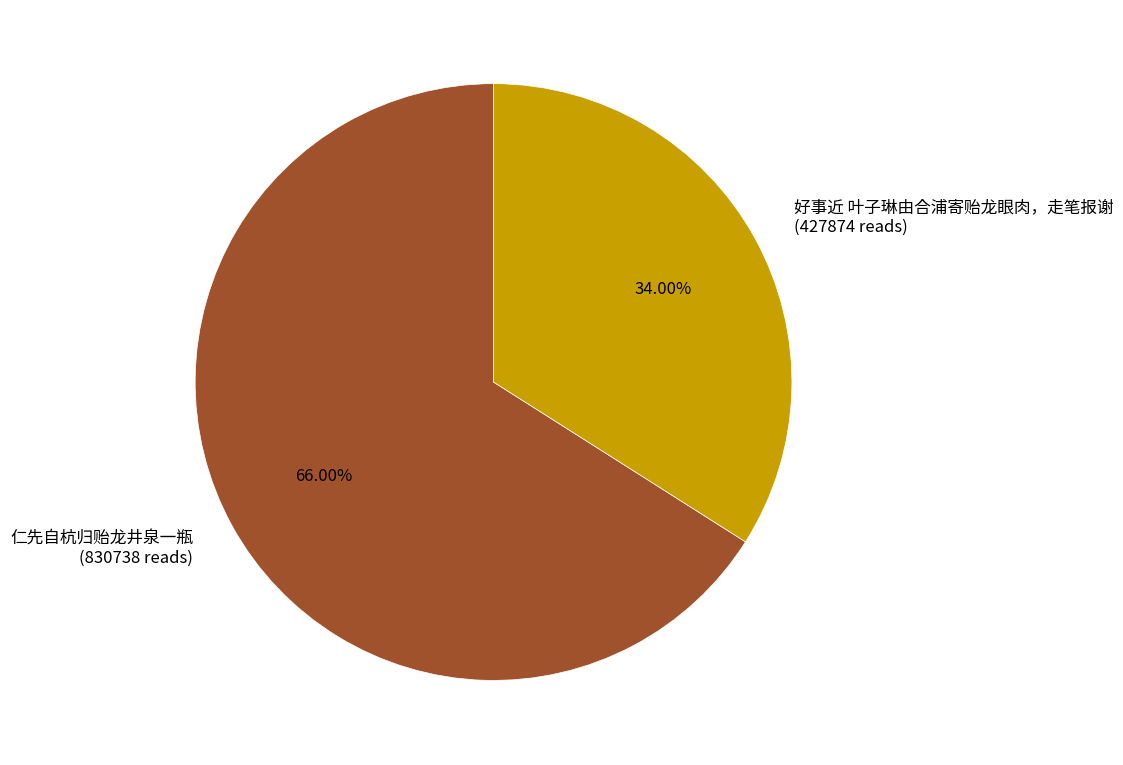

Which has a higher value, 好事近 叶子琳由合浦寄贻龙眼肉，走笔报谢 or 仁先自杭归贻龙井泉一瓶?

仁先自杭归贻龙井泉一瓶